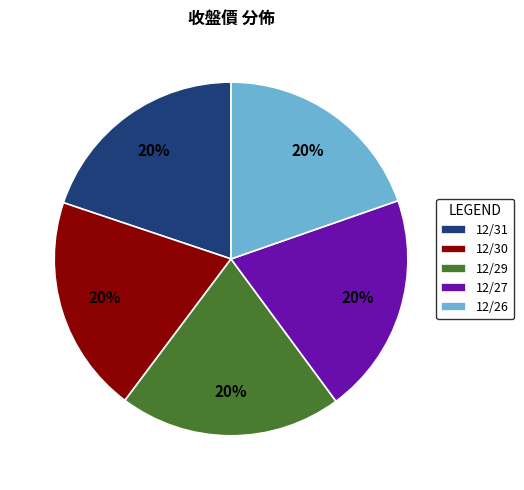

To the nearest percent, what is the combined percentage of 12/26 and 12/27?

40%